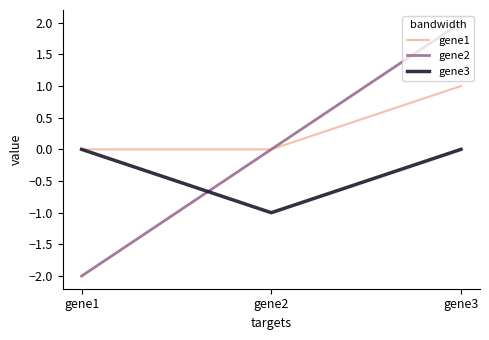

Which series has the widest spread of values?

gene2